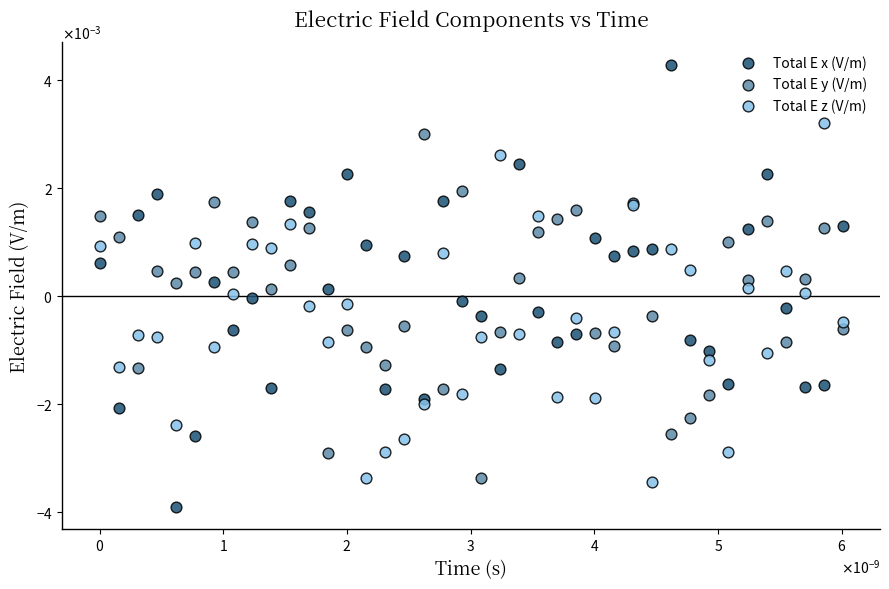

What are all the series names shown in the legend?

Total E x (V/m), Total E y (V/m), Total E z (V/m)